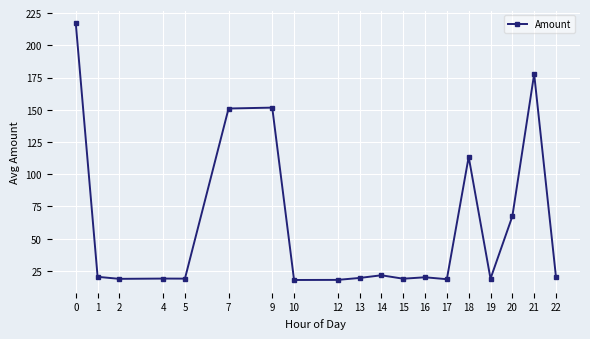

What is the smallest value displayed?

17.9